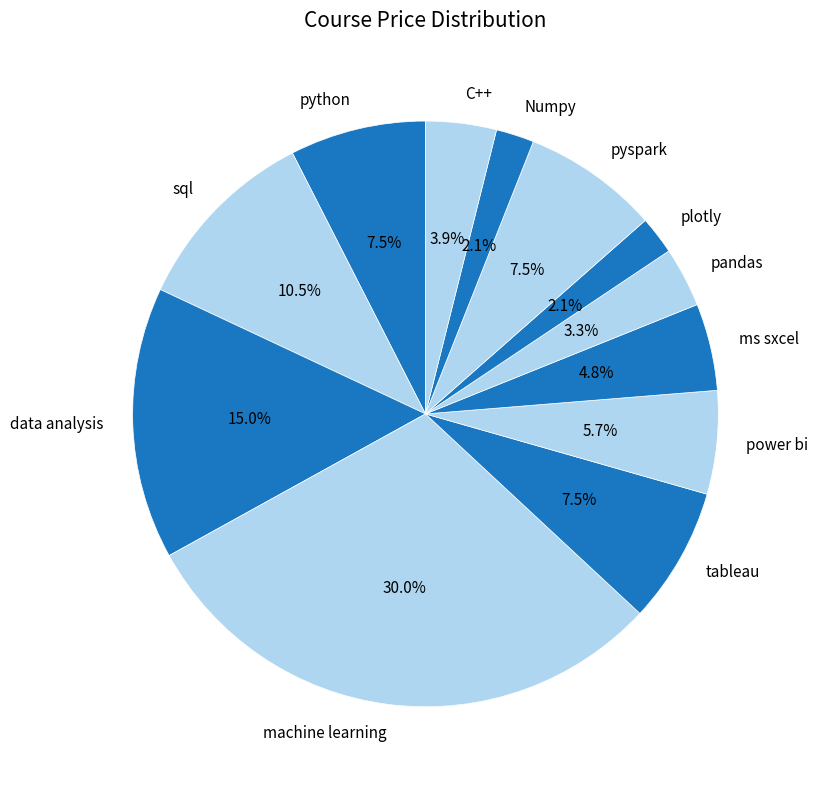

What is the largest slice in the pie chart?

machine learning